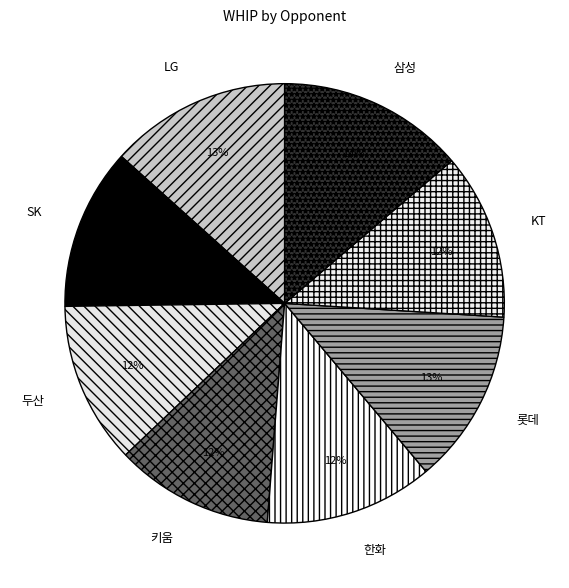

Does 키움 account for over 50% of the chart?

No